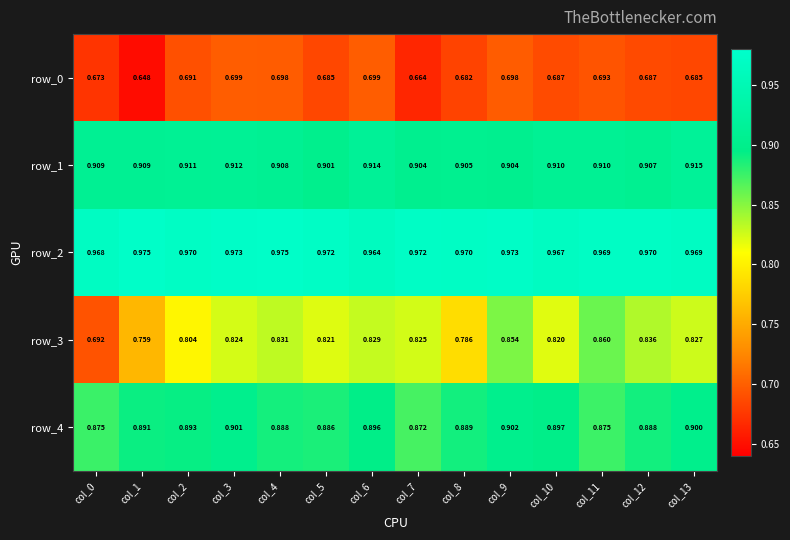

What is the total value across all series at col_0?

4.1